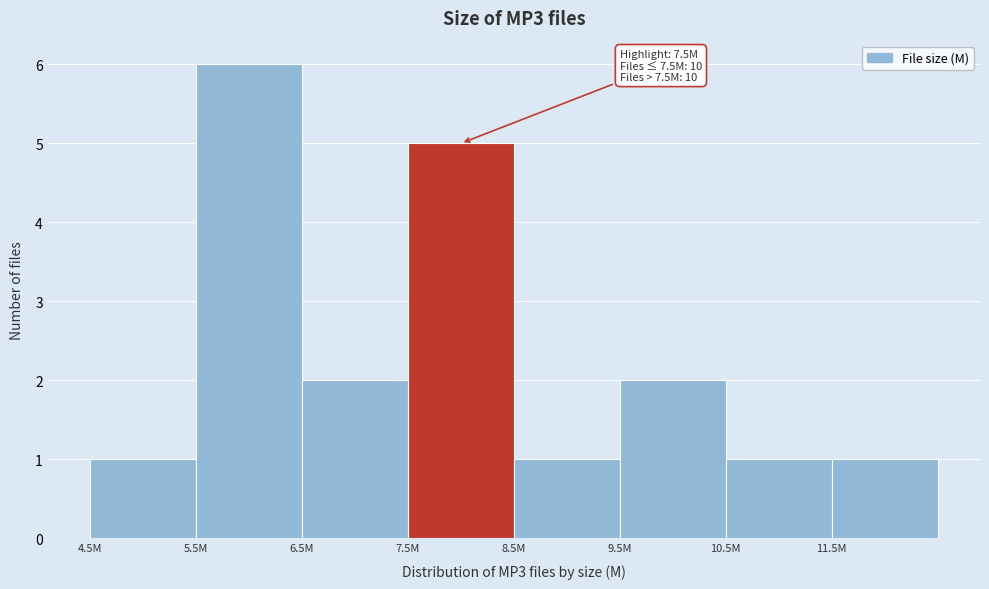

Reading left to right, transcribe all the data shown in this chart.

1	6	2	5	1	2	1	1